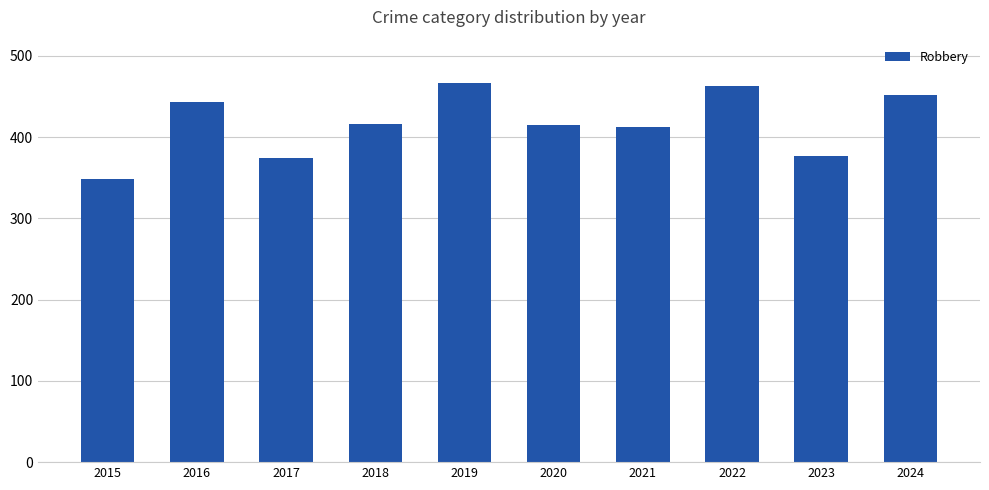

How many values are below 416?

5